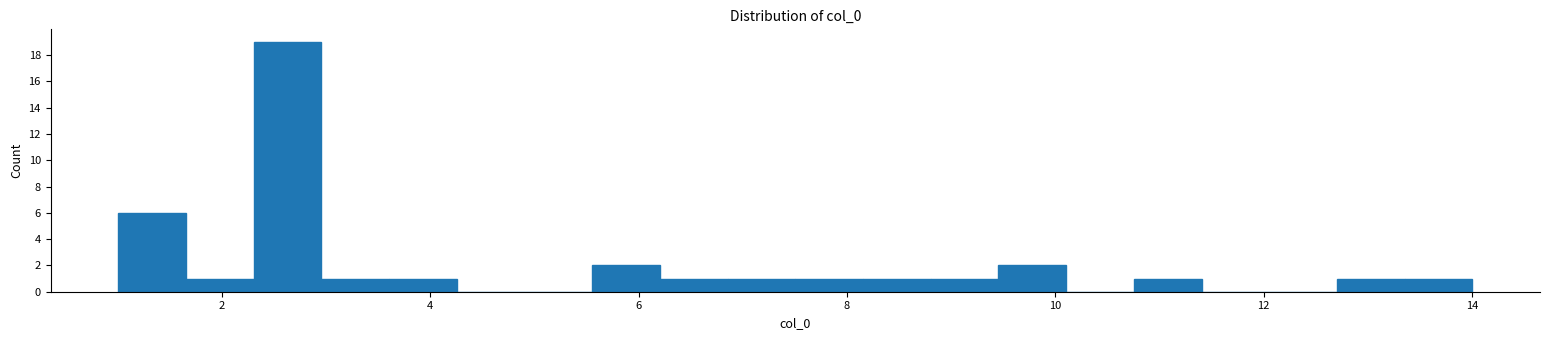

Read against the x-axis, roughly where is the centre of the tallest bar?

2.6